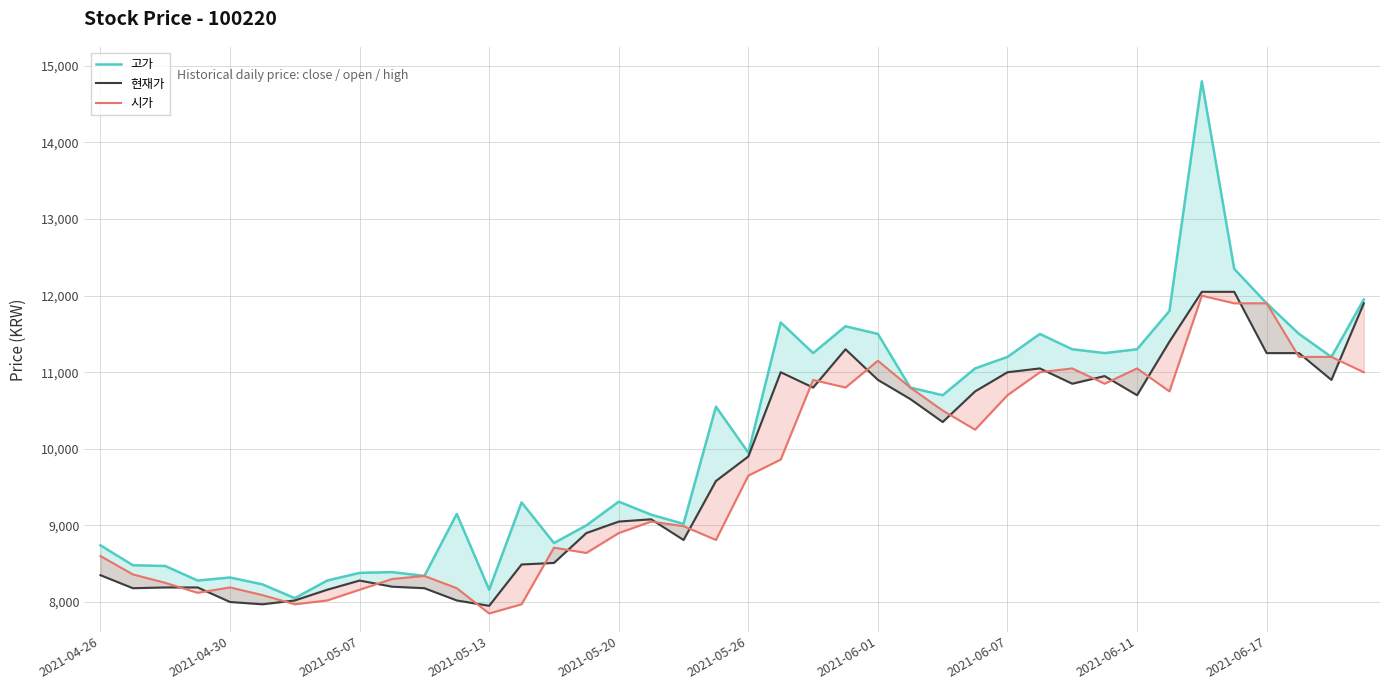

What are all the series names shown in the legend?

고가, 현재가, 시가